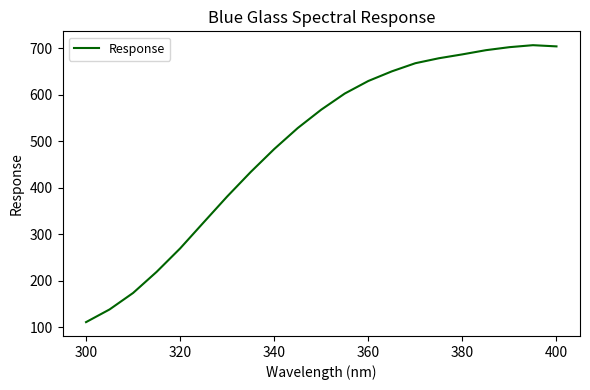

What is the difference between the maximum and minimum values?

595.6